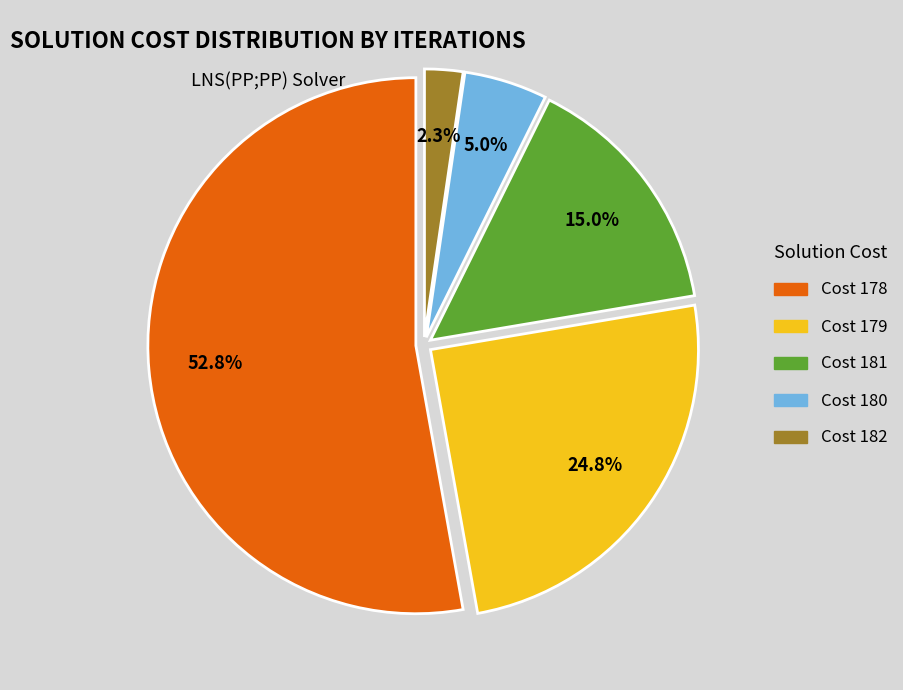

Does any single category account for the majority?

Yes